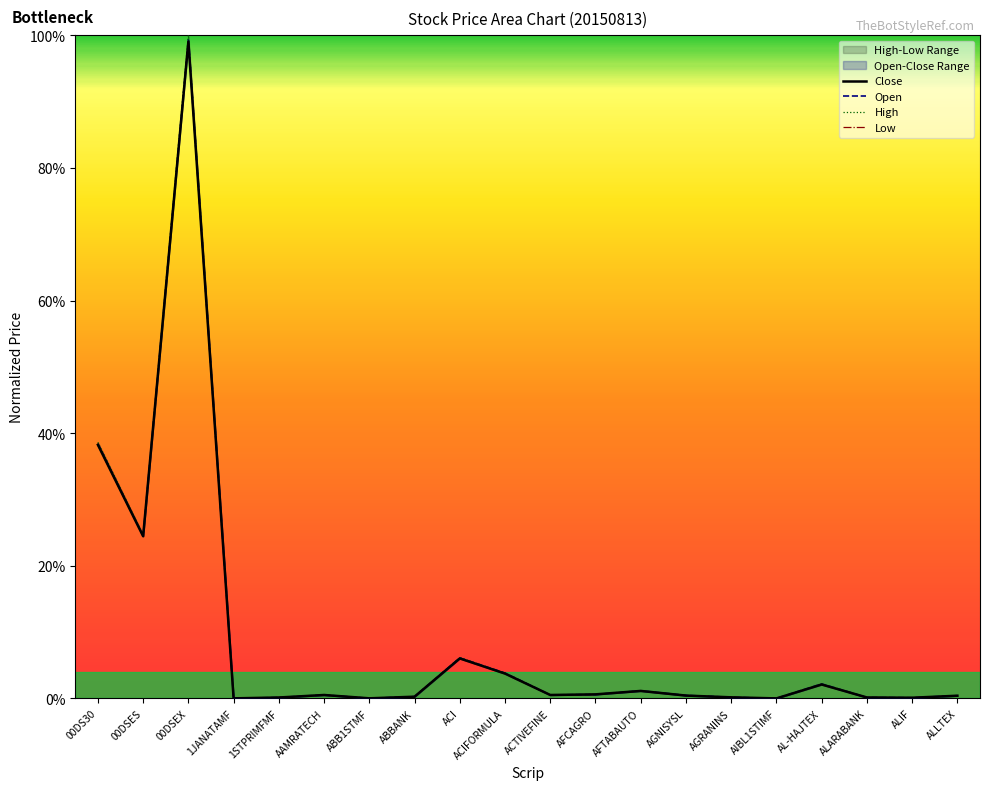

Reading right to left, transcribe all the data shown in this chart.

Open: ALLTEX=0.0	ALIF=0.0	ALARABANK=0.0	AL-HAJTEX=0.0	AIBL1STIMF=0.0	AGRANINS=0.0	AGNISYSL=0.0	AFTABAUTO=0.0	AFCAGRO=0.0	ACTIVEFINE=0.0	ACIFORMULA=0.0	ACI=0.1	ABBANK=0.0	ABB1STMF=0.0	AAMRATECH=0.0	1STPRIMFMF=0.0	1JANATAMF=0.0	00DSEX=1.0	00DSES=0.2	00DS30=0.4
High: ALLTEX=0.0	ALIF=0.0	ALARABANK=0.0	AL-HAJTEX=0.0	AIBL1STIMF=0.0	AGRANINS=0.0	AGNISYSL=0.0	AFTABAUTO=0.0	AFCAGRO=0.0	ACTIVEFINE=0.0	ACIFORMULA=0.0	ACI=0.1	ABBANK=0.0	ABB1STMF=0.0	AAMRATECH=0.0	1STPRIMFMF=0.0	1JANATAMF=0.0	00DSEX=1.0	00DSES=0.2	00DS30=0.4
Low: ALLTEX=0.0	ALIF=0.0	ALARABANK=0.0	AL-HAJTEX=0.0	AIBL1STIMF=0.0	AGRANINS=0.0	AGNISYSL=0.0	AFTABAUTO=0.0	AFCAGRO=0.0	ACTIVEFINE=0.0	ACIFORMULA=0.0	ACI=0.1	ABBANK=0.0	ABB1STMF=0.0	AAMRATECH=0.0	1STPRIMFMF=0.0	1JANATAMF=0.0	00DSEX=1.0	00DSES=0.2	00DS30=0.4
Close: ALLTEX=0.0	ALIF=0.0	ALARABANK=0.0	AL-HAJTEX=0.0	AIBL1STIMF=0.0	AGRANINS=0.0	AGNISYSL=0.0	AFTABAUTO=0.0	AFCAGRO=0.0	ACTIVEFINE=0.0	ACIFORMULA=0.0	ACI=0.1	ABBANK=0.0	ABB1STMF=0.0	AAMRATECH=0.0	1STPRIMFMF=0.0	1JANATAMF=0.0	00DSEX=1.0	00DSES=0.2	00DS30=0.4